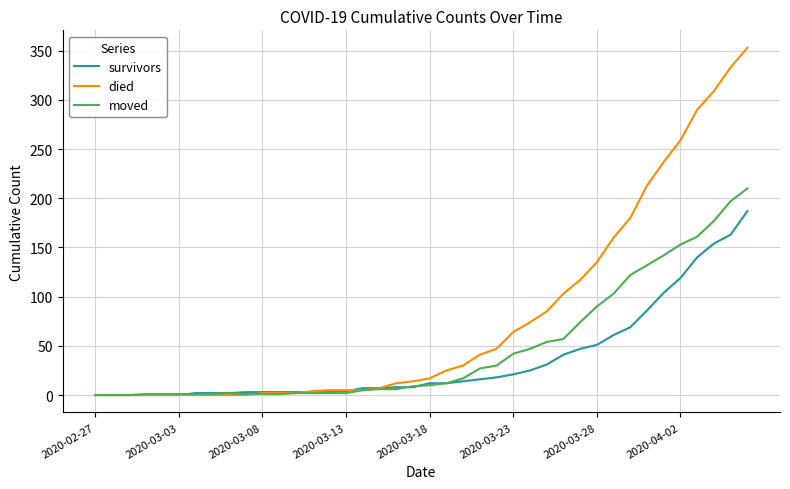

Which series has the largest total across all categories?

died